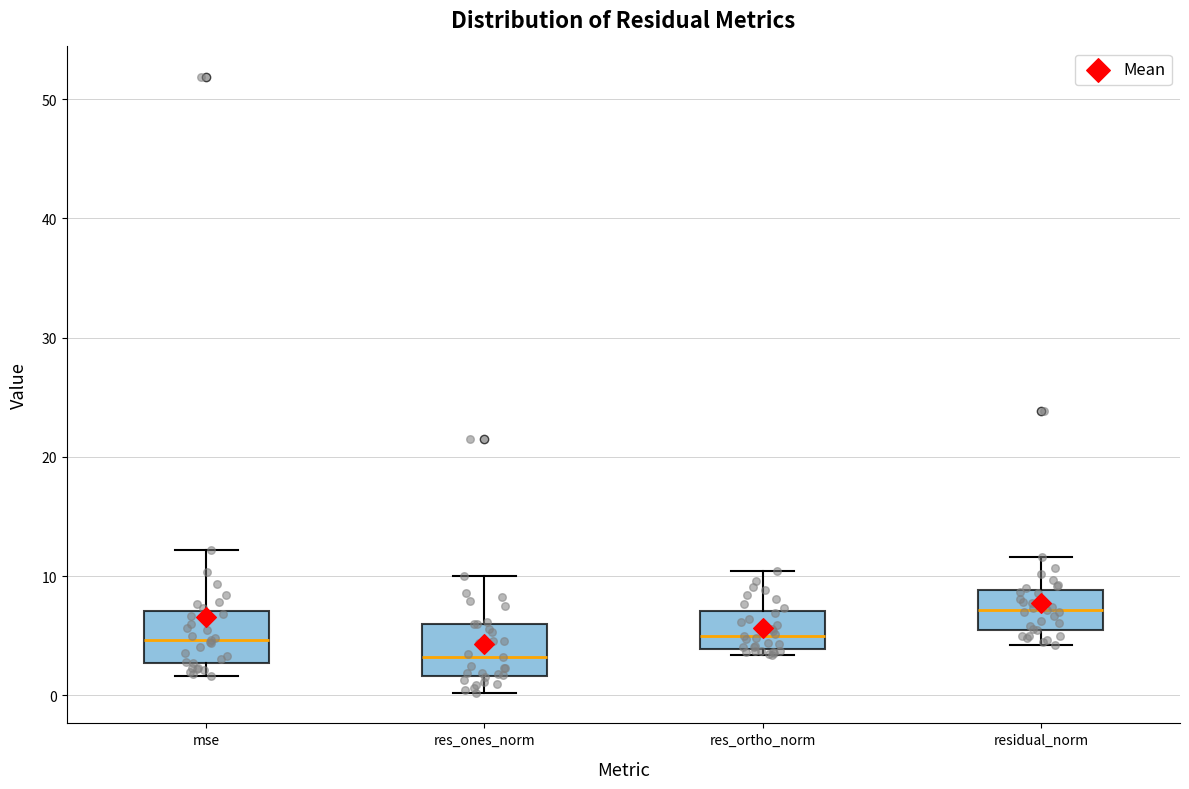

Reading left to right, read every box against the y-axis: the position of its median line, the range the box covers, and the ends of its whiskers. The values are not printed on the chart, so give them approximately, as read against the axis.

mse: median 5, box 3 to 7, whiskers 2 to 12
res_ones_norm: median 3, box 2 to 6, whiskers 0 to 10
res_ortho_norm: median 5, box 4 to 7, whiskers 3 to 10
residual_norm: median 7, box 5 to 9, whiskers 4 to 12